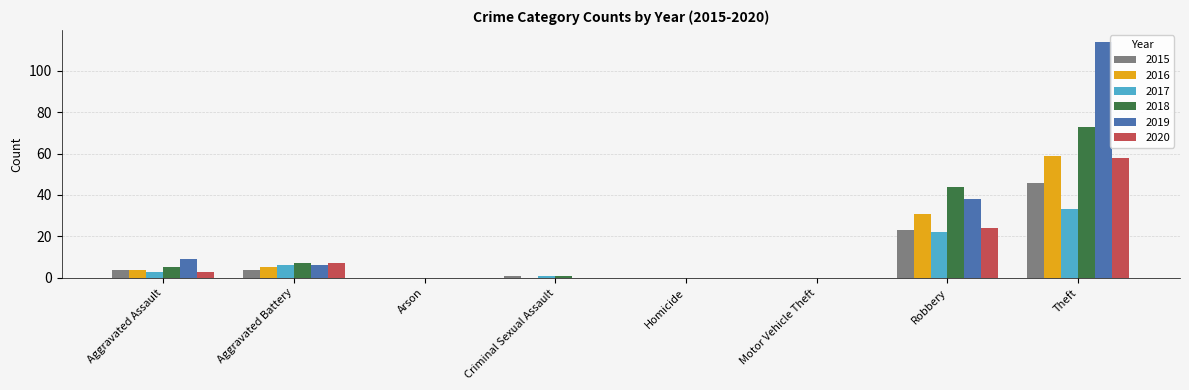

Is the value of 2019 at Motor Vehicle Theft greater than the value of 2015 at Aggravated Battery?

No